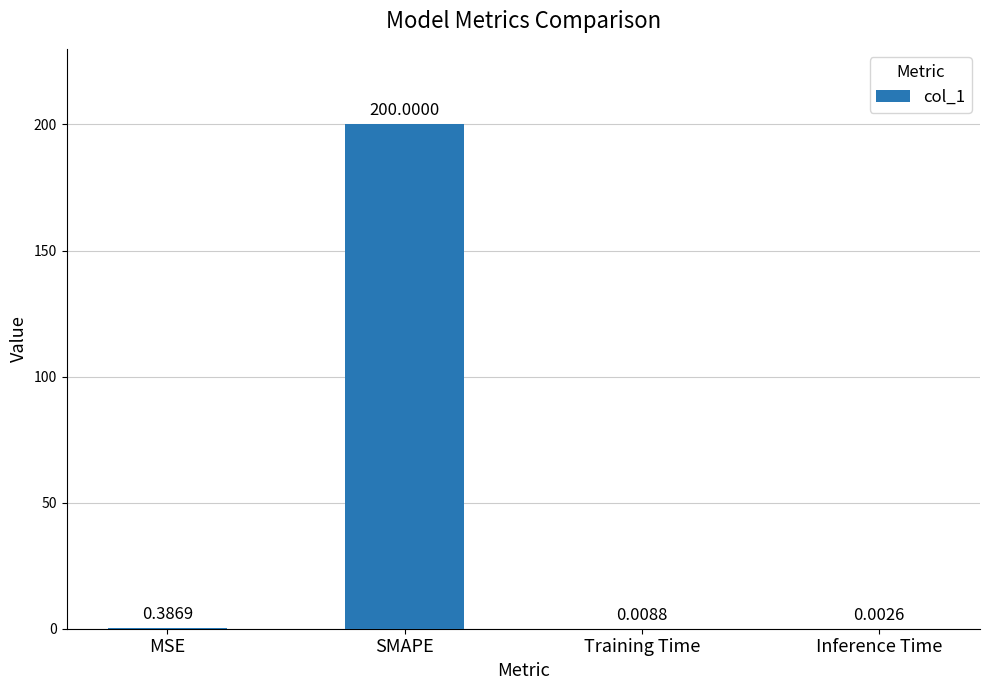

Read the value at SMAPE.

200.0